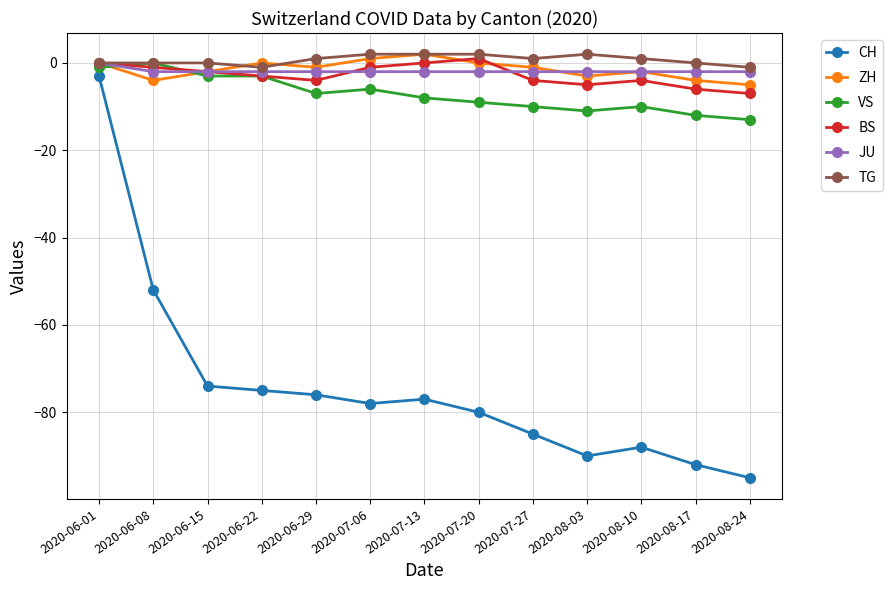

In CH, how many points are higher than both neighbors (excluding endpoints)?

2